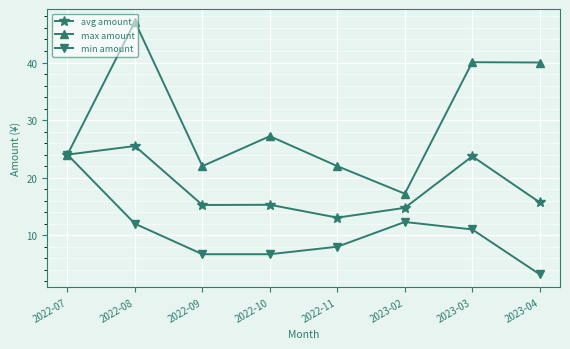

What is the average value of the min amount series?

10.5